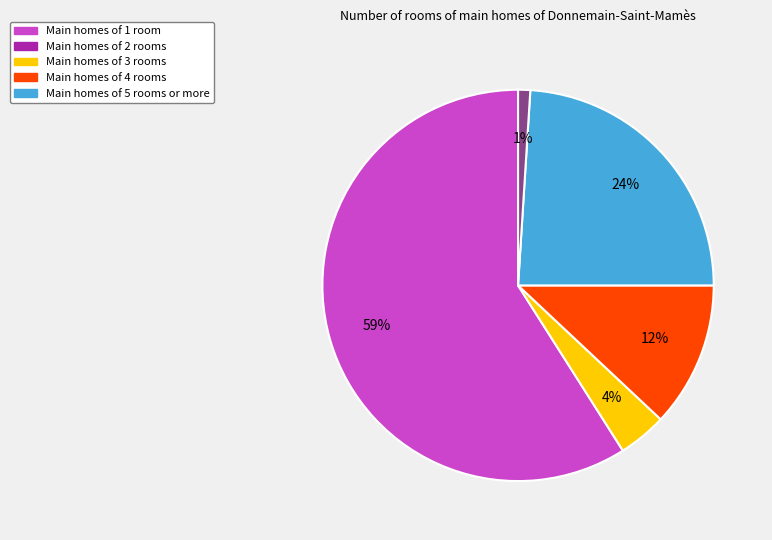

Does any single category account for the majority?

Yes